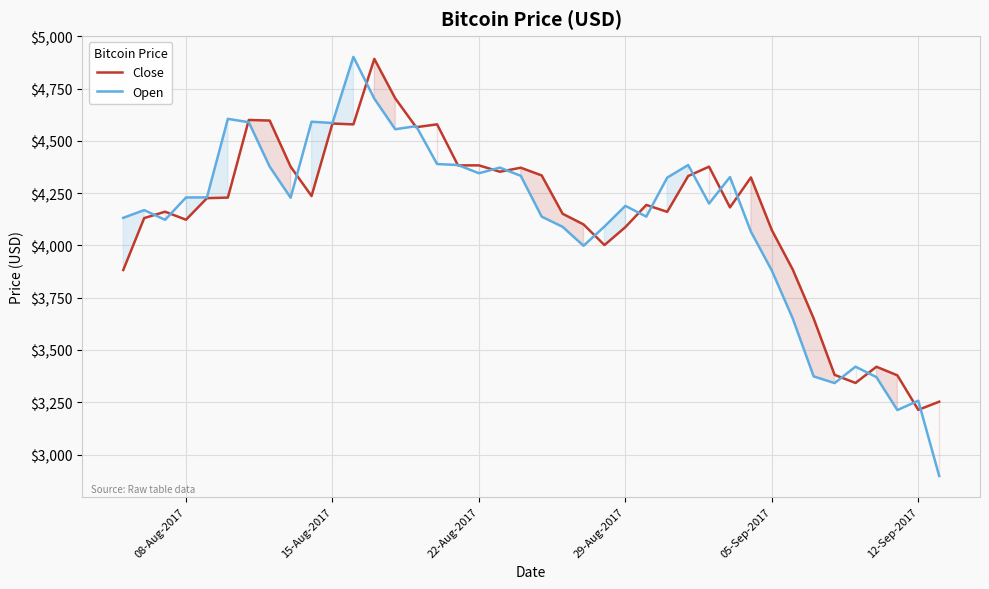

Does the chart display data point markers on the line(s)?

No